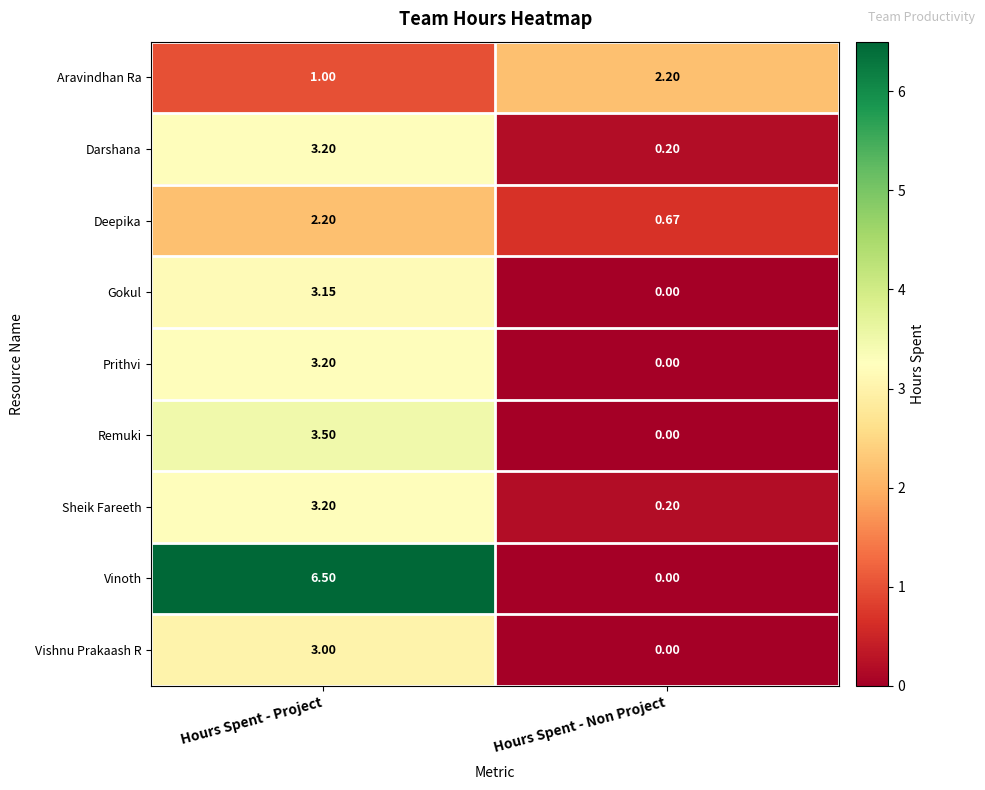

At which label does Vinoth first exceed 6?

Hours Spent - Project